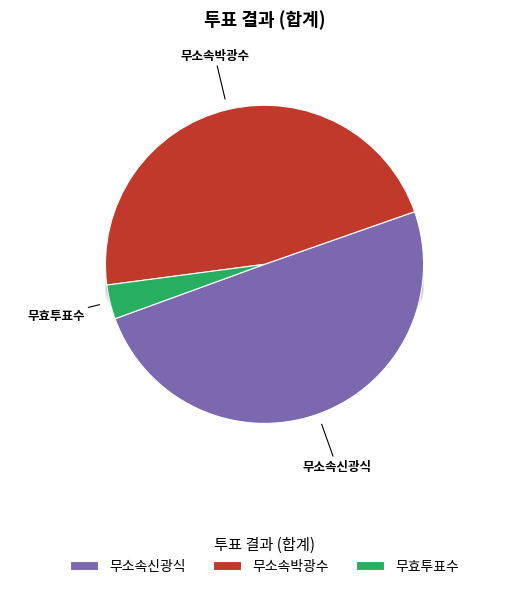

Is the sum of 무소속신광식 and 무효투표수 greater than half?

Yes